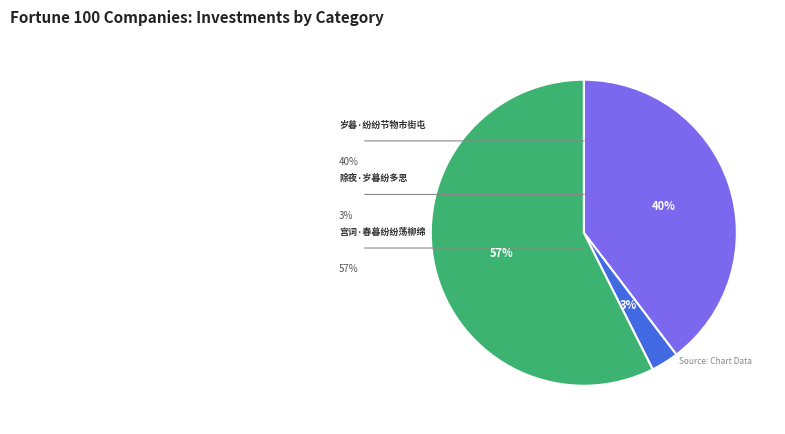

Is there any slice that represents more than half of the pie?

Yes